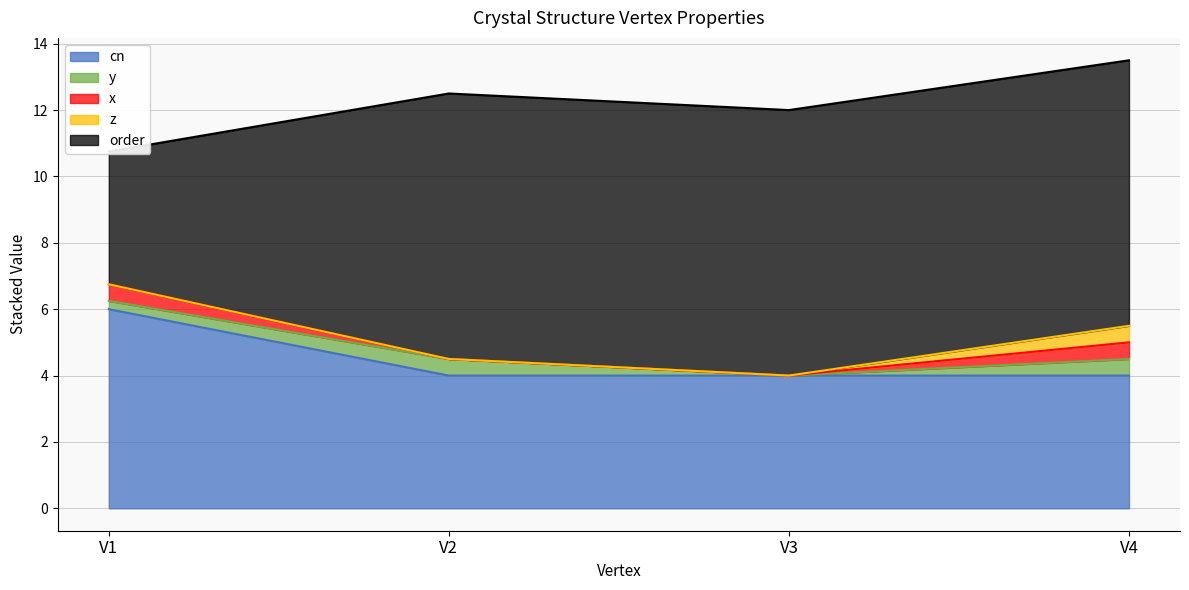

Reading left to right, transcribe all the data shown in this chart.

cn: V1=6.0	V2=4.0	V3=4.0	V4=4.0
y: V1=0.2	V2=0.5	V3=0.0	V4=0.5
x: V1=0.5	V2=0.0	V3=0.0	V4=0.5
z: V1=0.0	V2=0.0	V3=0.0	V4=0.5
order: V1=4.0	V2=8.0	V3=8.0	V4=8.0